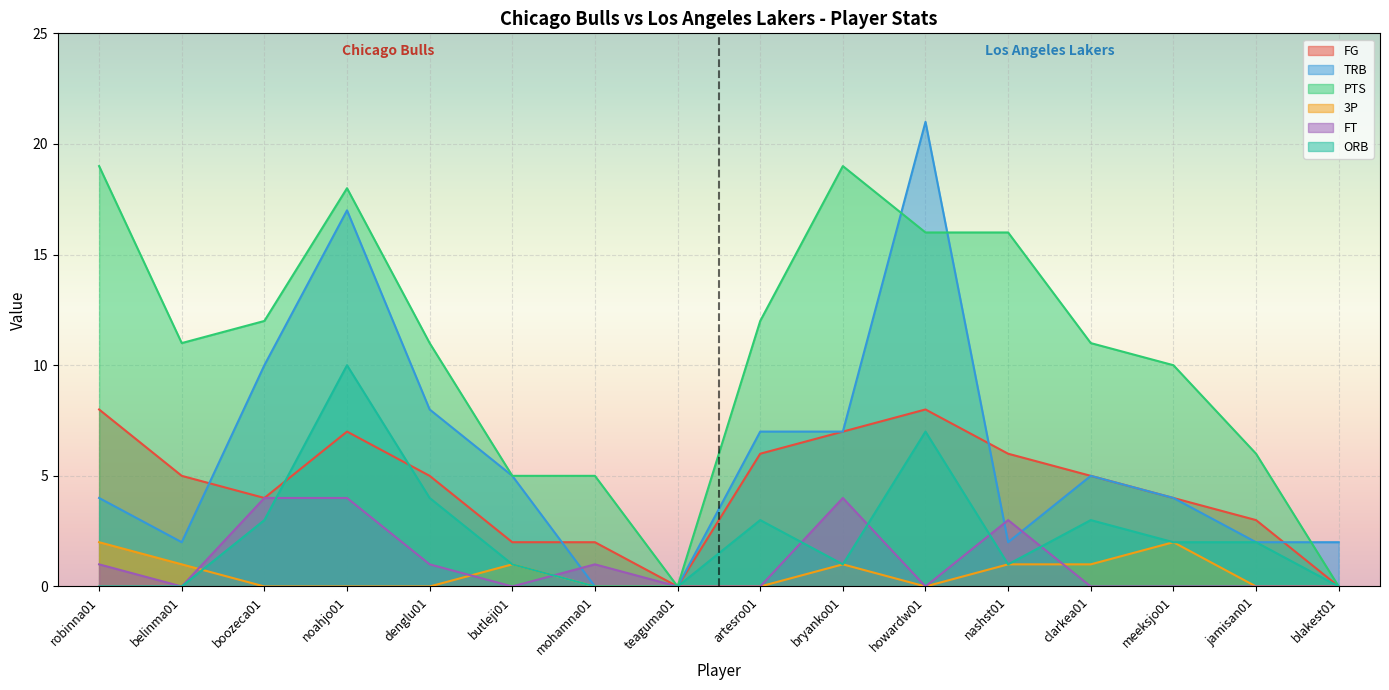

True or false: PTS and 3P cross at least once.

False